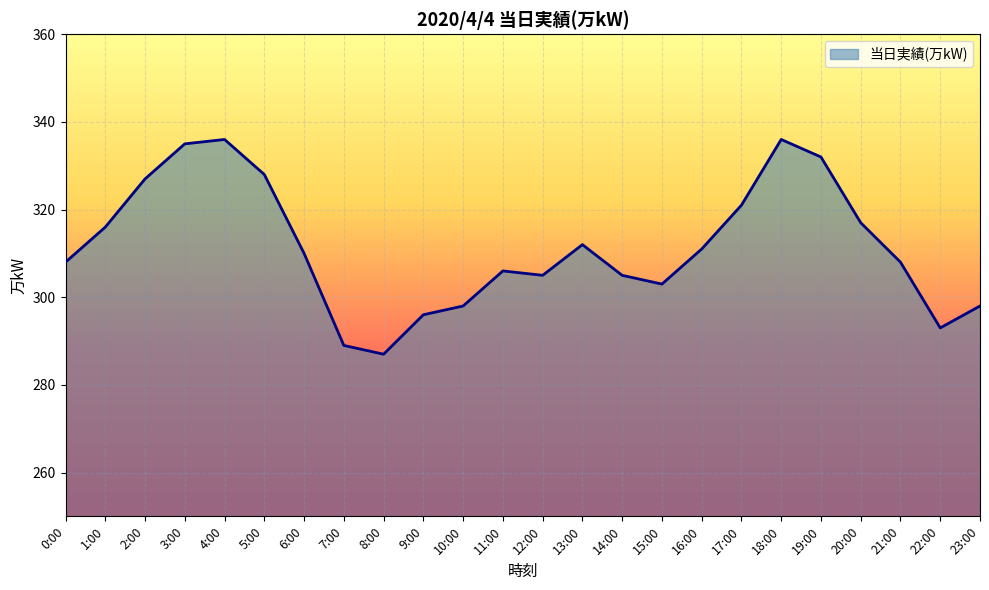

What is the smallest value displayed?

287